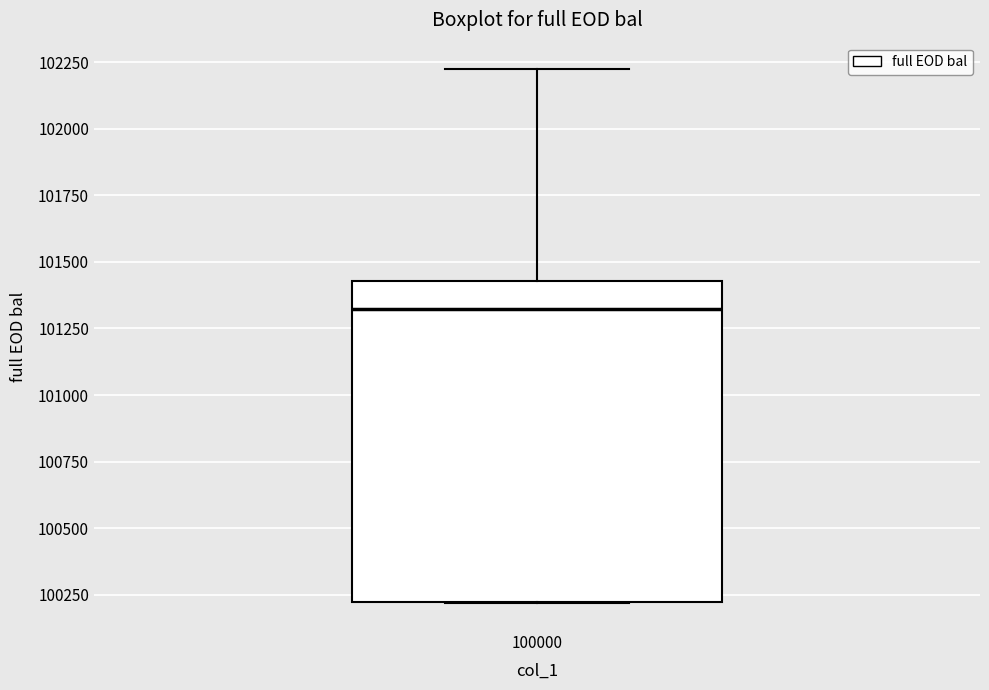

Transcribe this box plot: give where the median line is, the range the box spans, and where the two whiskers end, as read against the y-axis. The values are not printed on the chart, so give them approximately, as read against the axis.

median 101300, box 100200 to 101450, whiskers 100200 to 102200